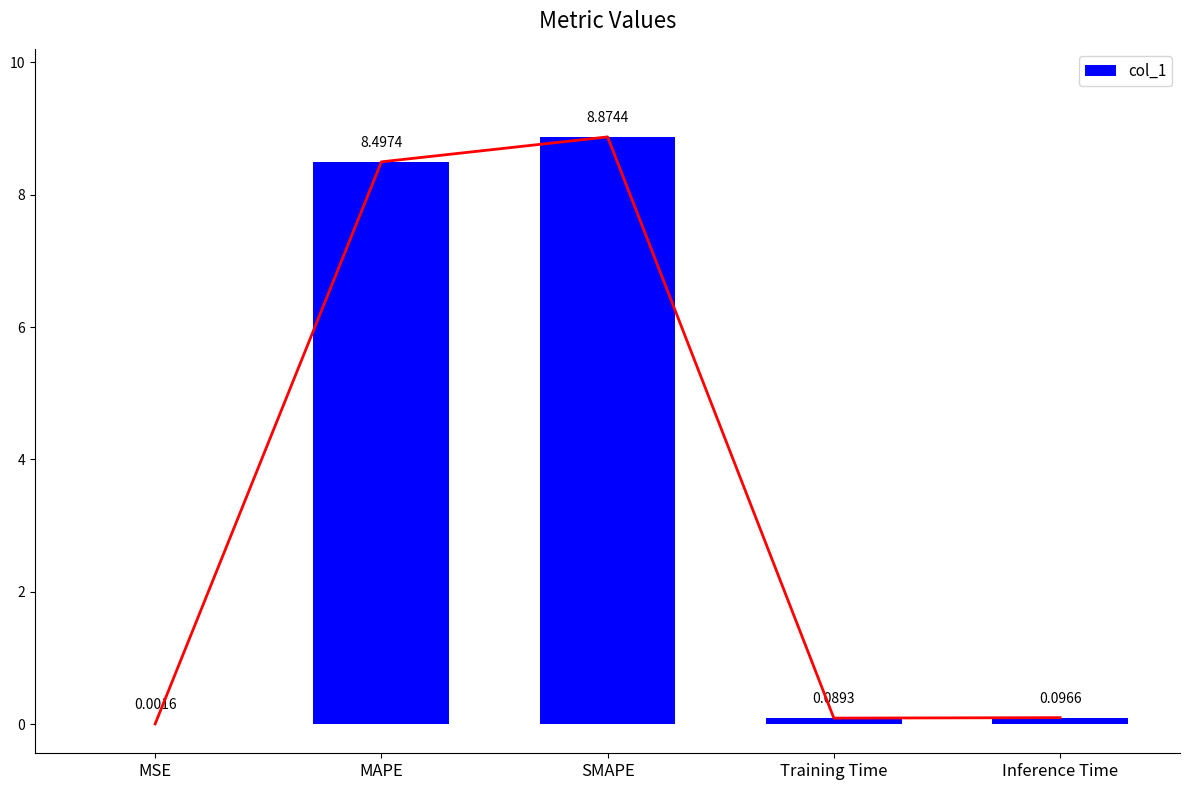

List the labels in order of value, smallest first.

MSE, Training Time, Inference Time, MAPE, SMAPE